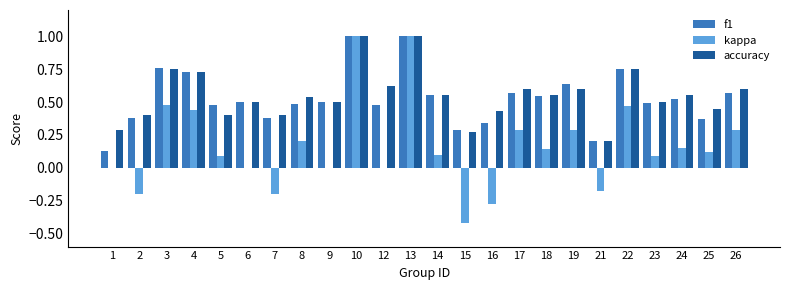

Is the value of kappa at 8 greater than the value of accuracy at 23?

No